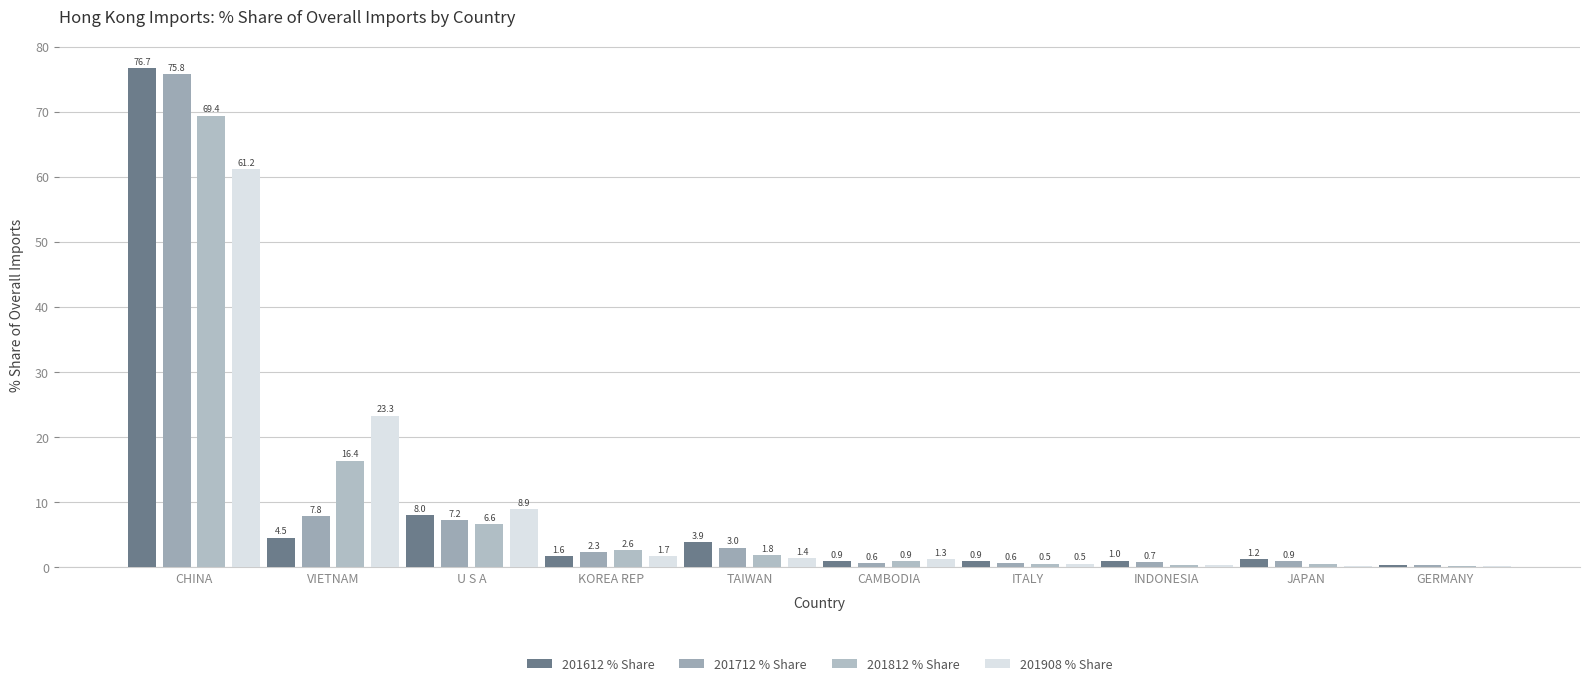

Which has a higher value, VIETNAM or CHINA?

CHINA